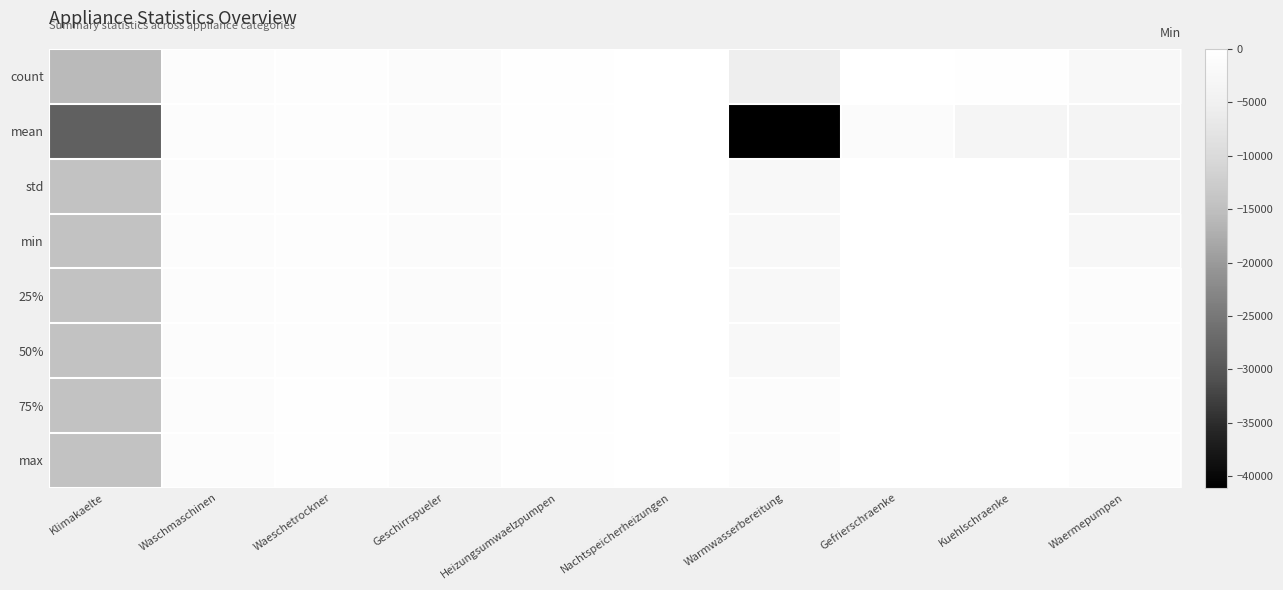

List the series in order of their peak value, highest first.

count, mean, std, min, 25%, 50%, 75%, max